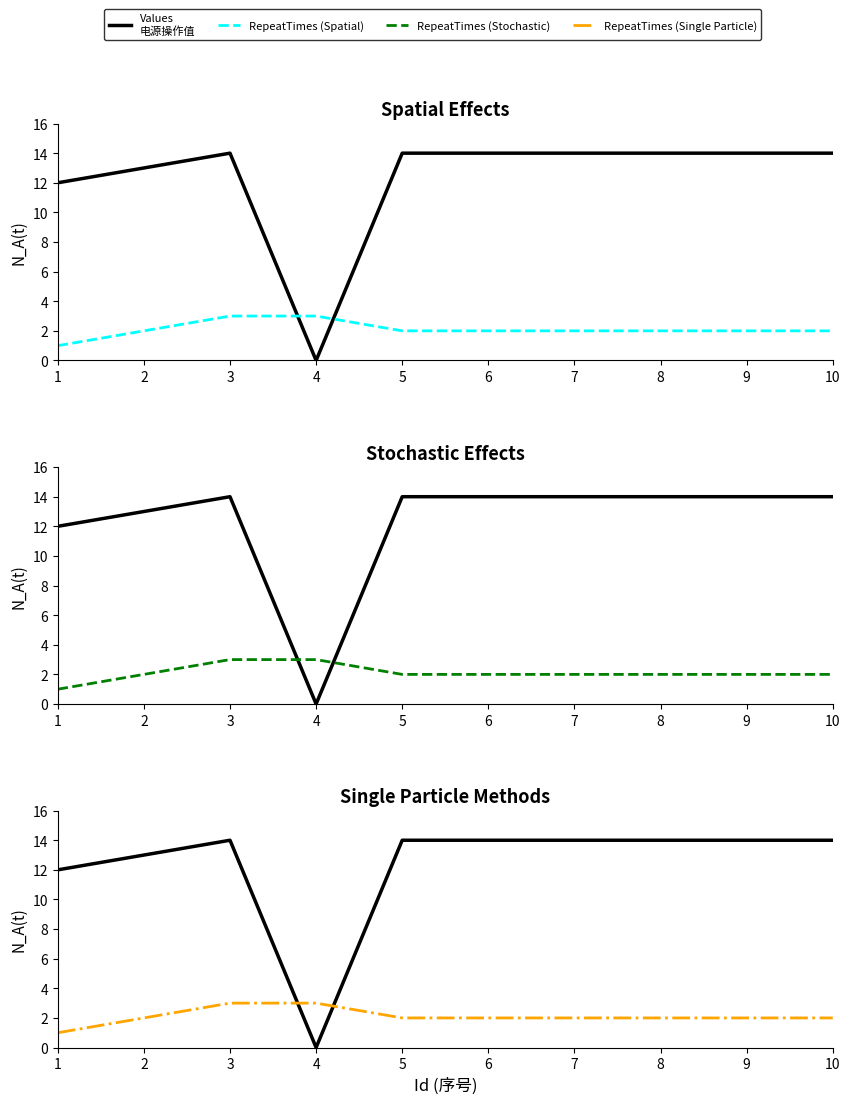

What value does the Values
电源操作值 series have at 10?

14